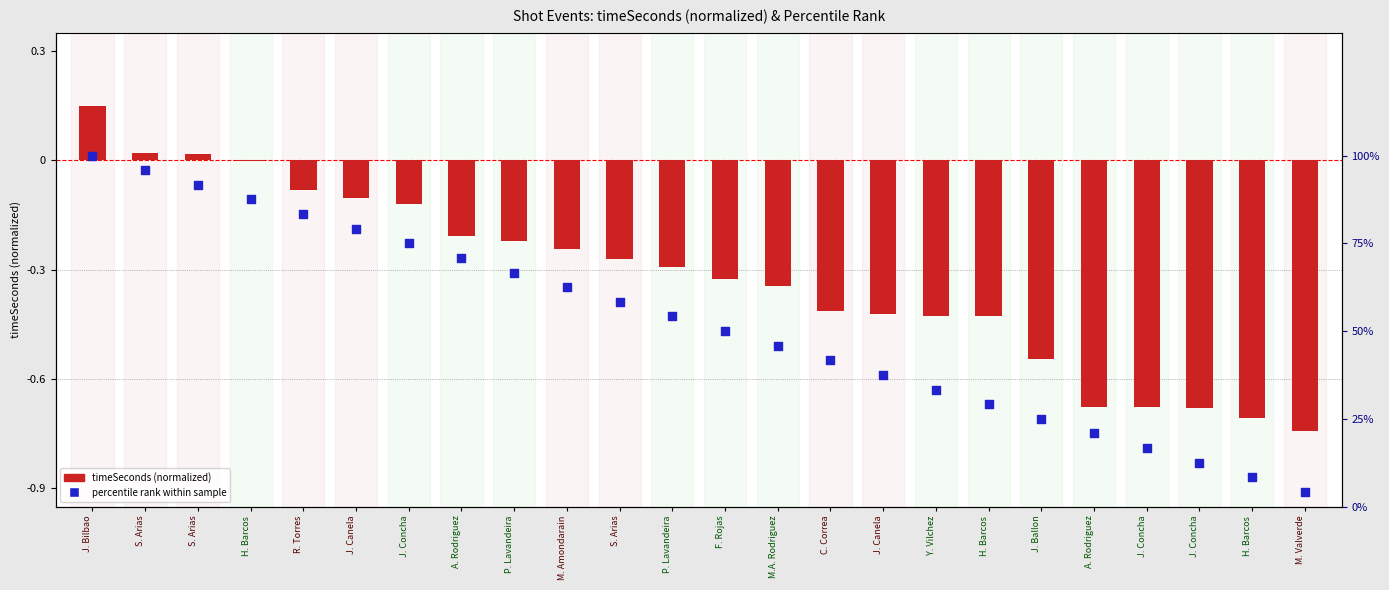

At how many categories does at least one series exceed 0?

24